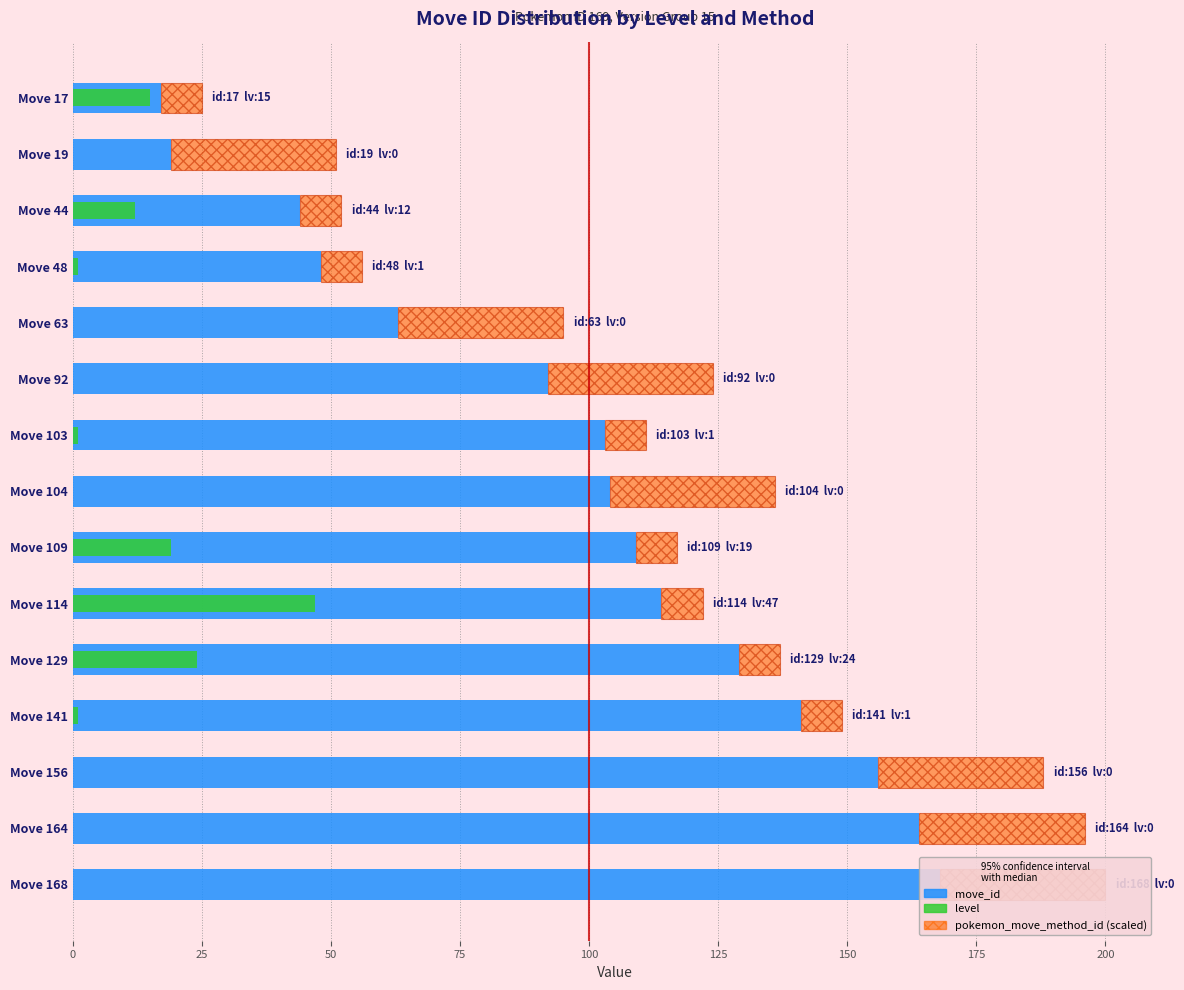

The move_id series shows 63 at Move 63. True or false?

True